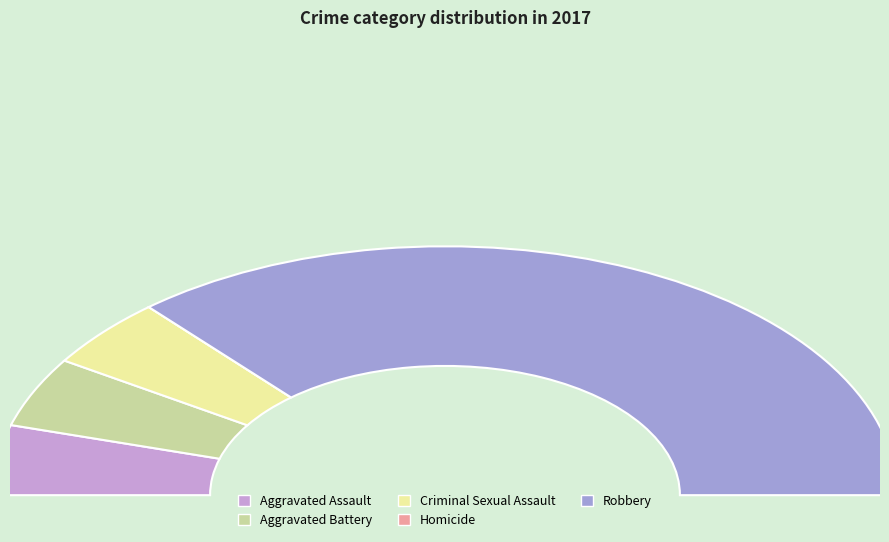

Which has a higher value, Homicide or Robbery?

Robbery